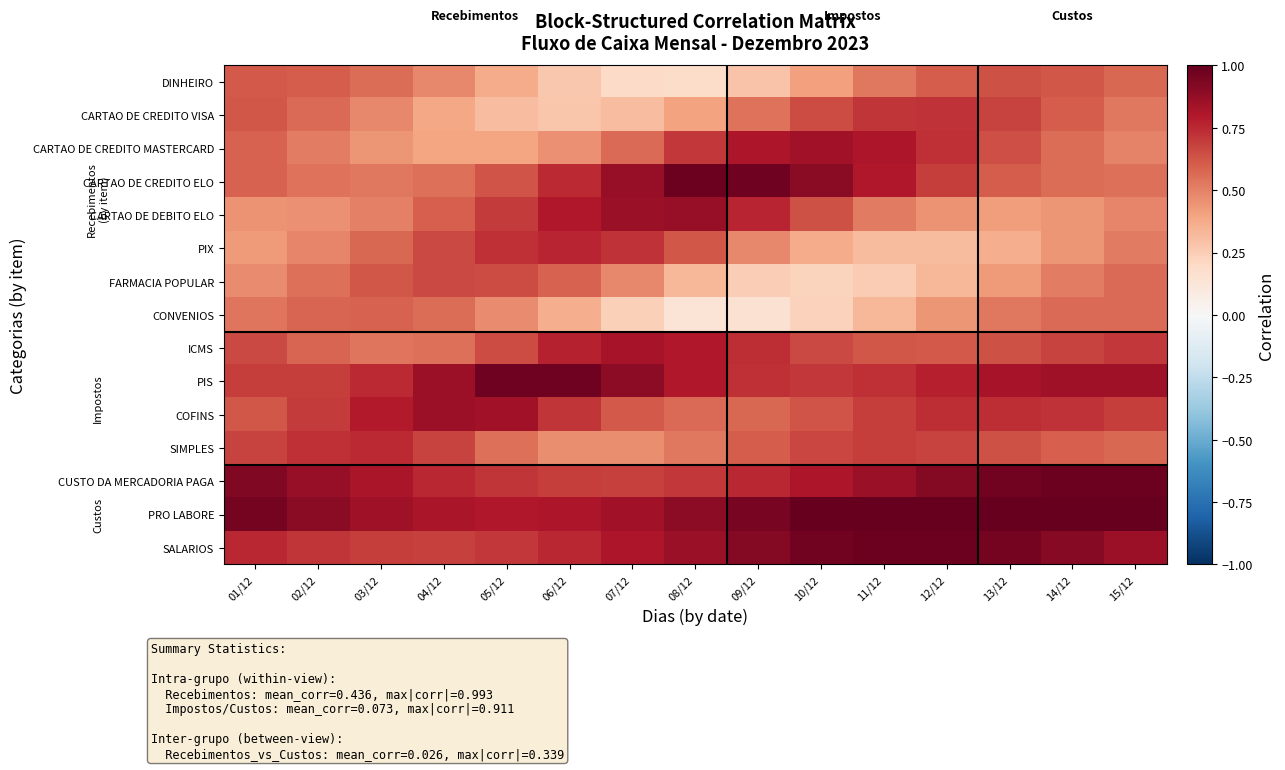

What is the total value across all series at 09/12?

9.5